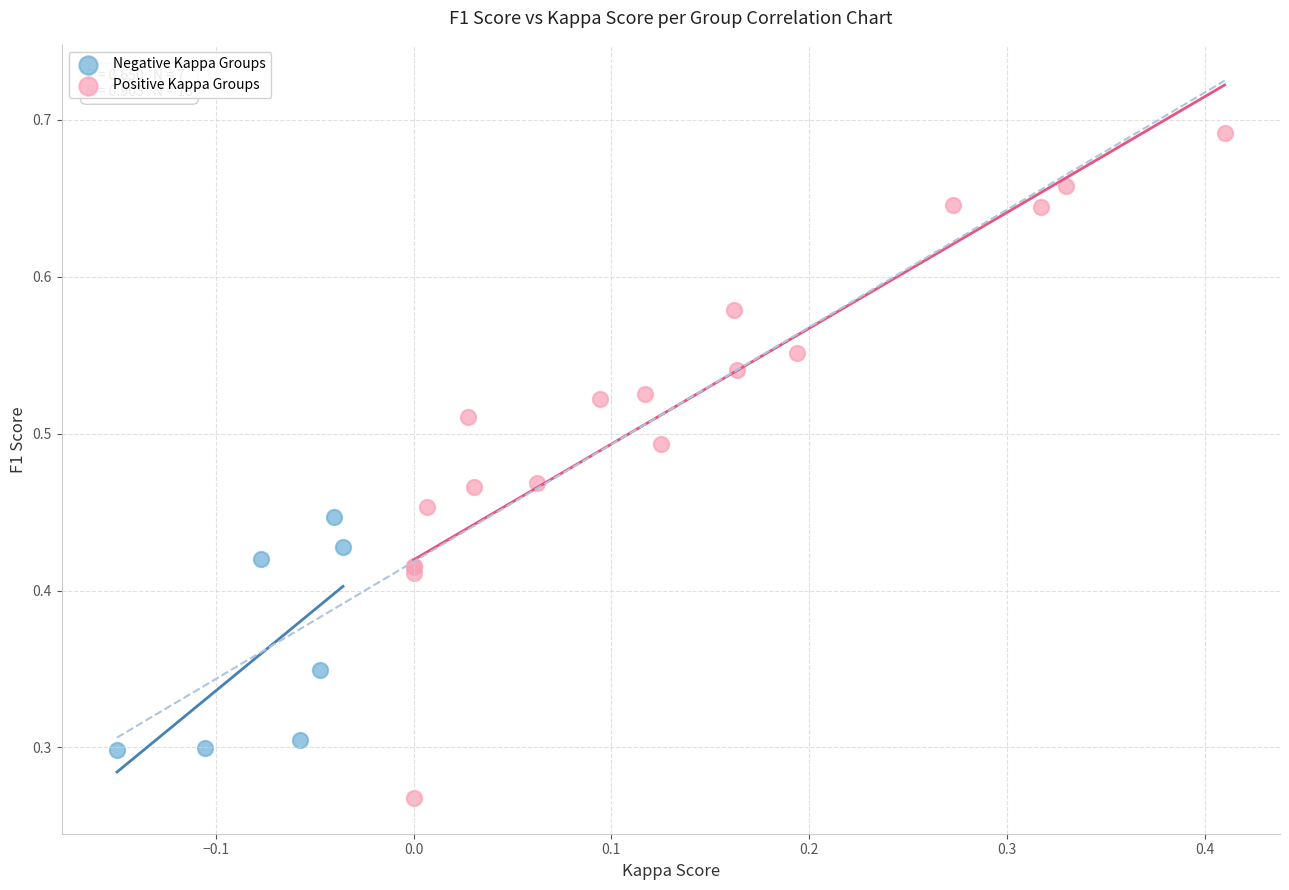

Which series contains the lowest Y value?

Positive Kappa Groups